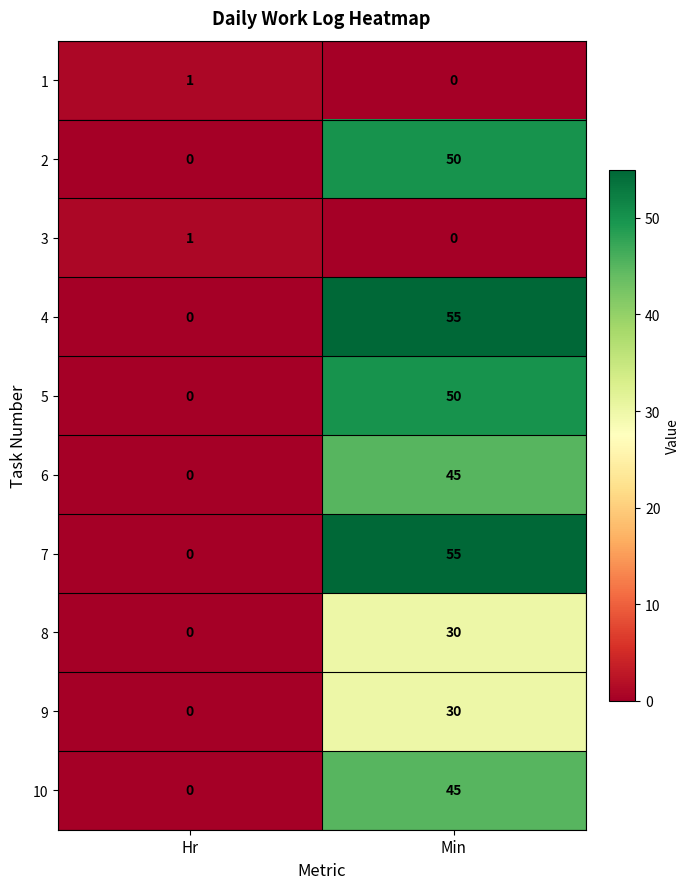

Reading right to left, transcribe all the data shown in this chart.

1: Min=0	Hr=1
2: Min=50	Hr=0
3: Min=0	Hr=1
4: Min=55	Hr=0
5: Min=50	Hr=0
6: Min=45	Hr=0
7: Min=55	Hr=0
8: Min=30	Hr=0
9: Min=30	Hr=0
10: Min=45	Hr=0